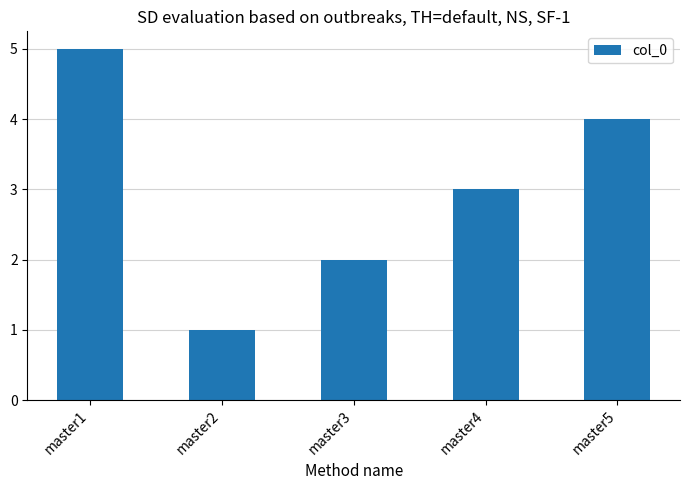

What is the minimum value shown in the chart?

1